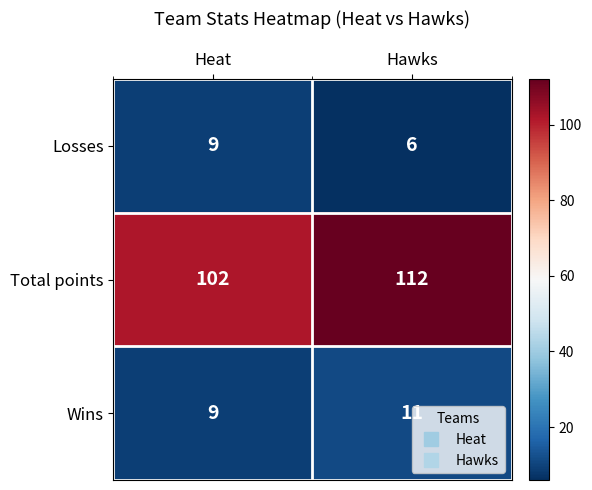

How many distinct data groups are displayed?

3